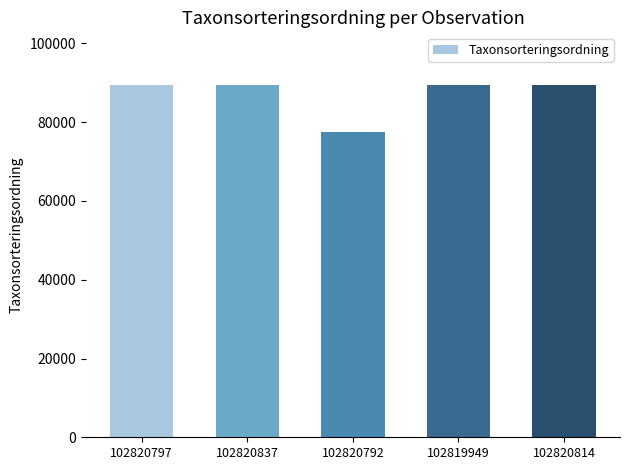

What value does the data have at 102820837, to the nearest 50?

89400